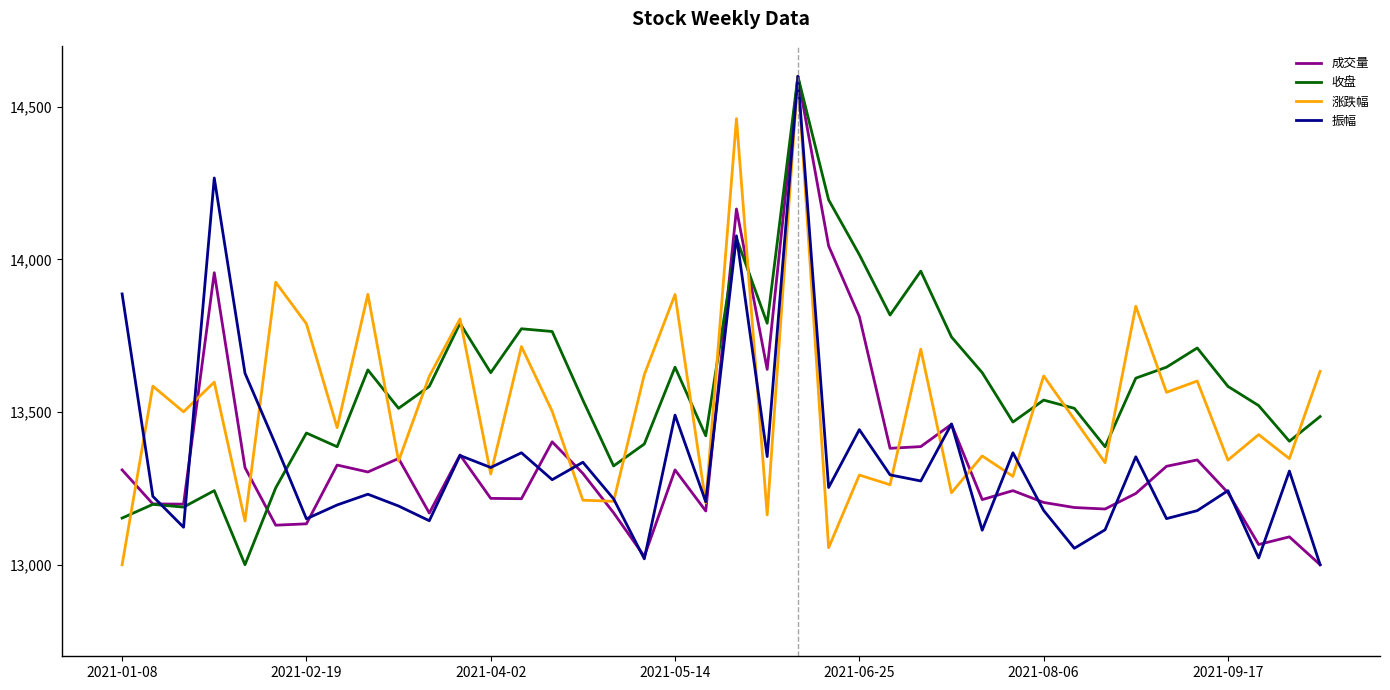

What is the smallest value displayed?

13000.0